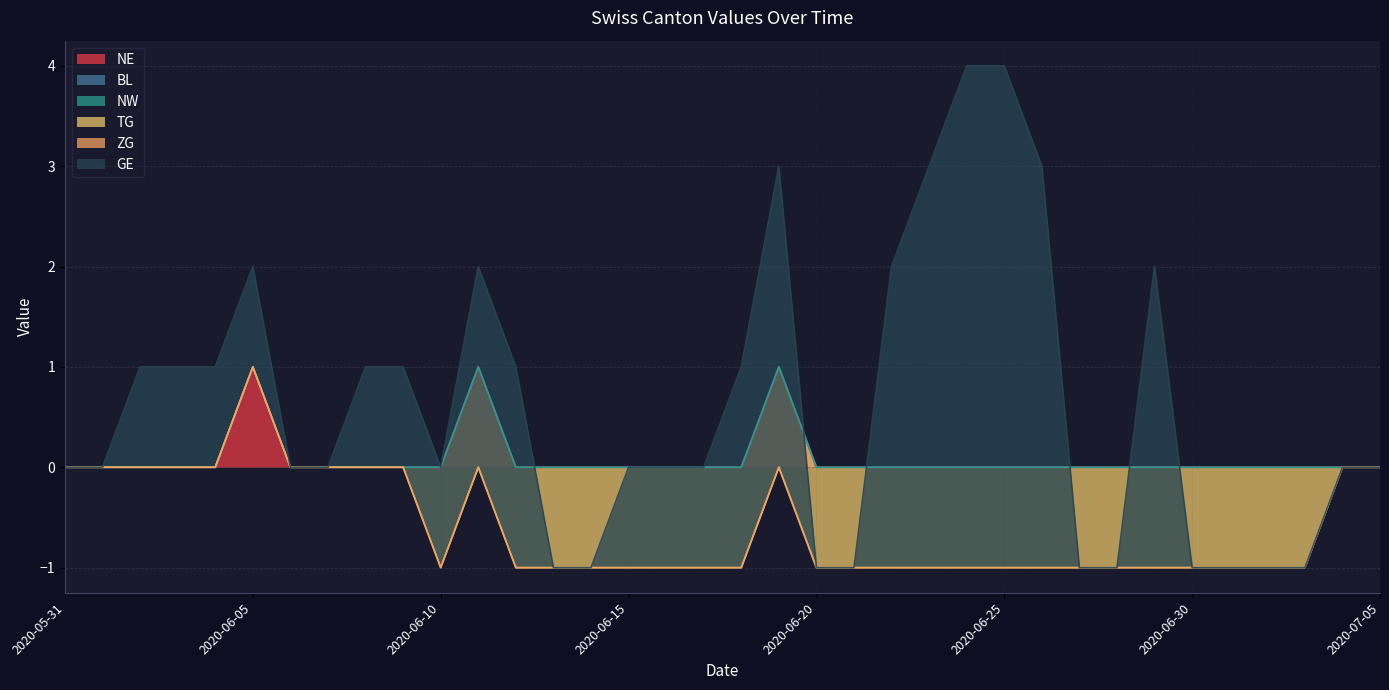

What is the minimum value shown in the chart?

-1